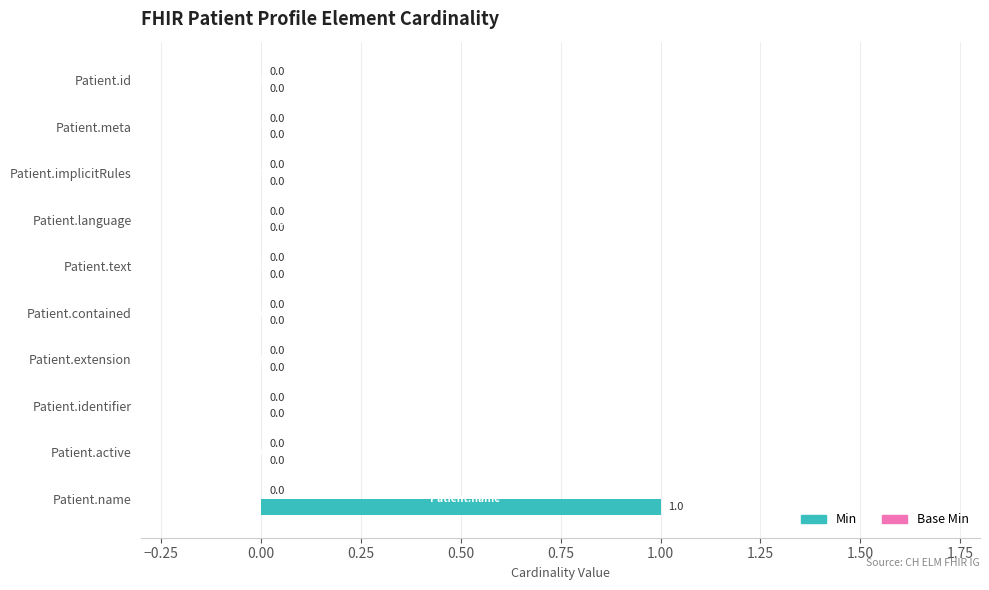

Which category has the highest value across all series?

Patient.name